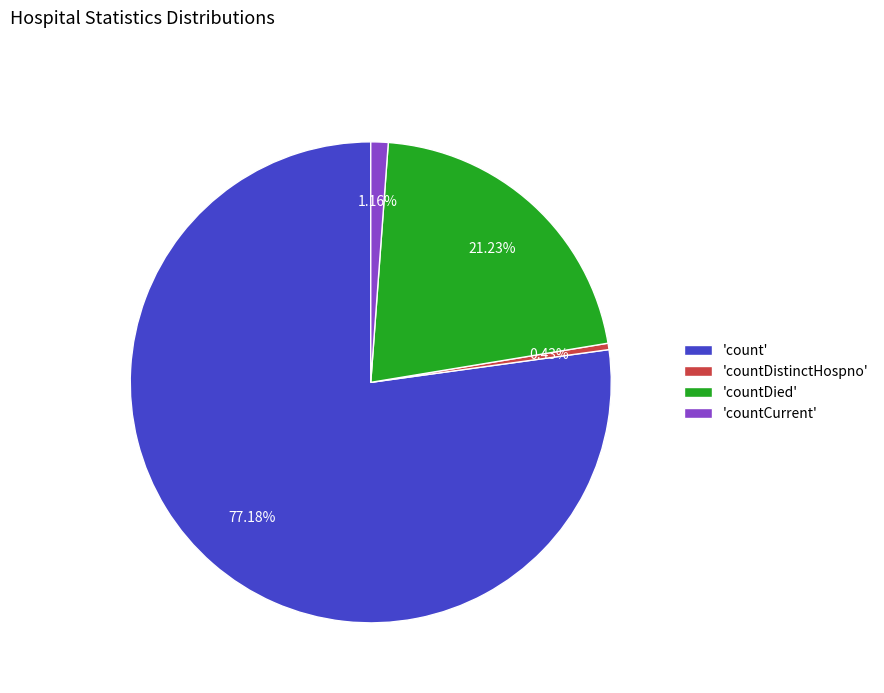

What is the smallest slice in the pie chart?

'countDistinctHospno'